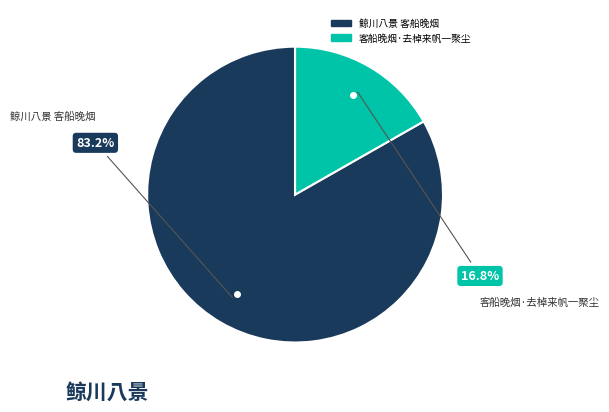

How many segments does this pie chart have?

2